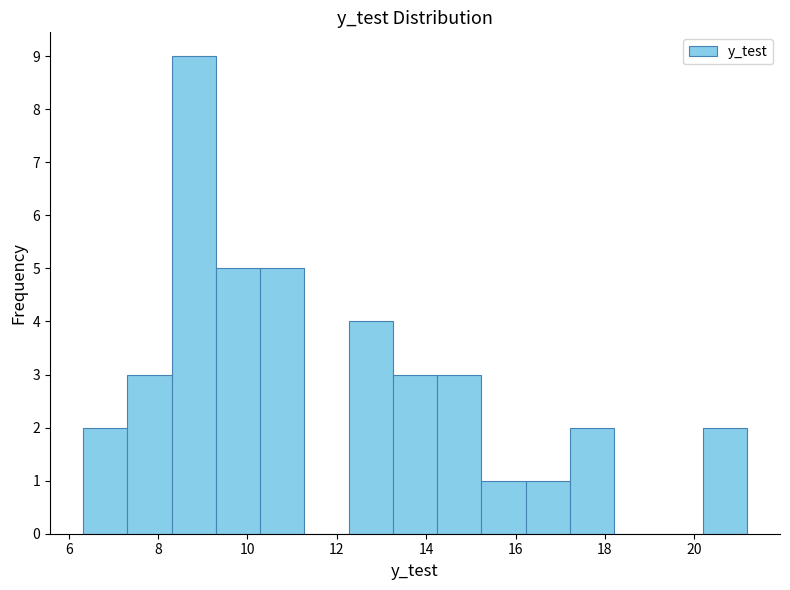

Reading left to right, transcribe this chart: for each bar, give the range it covers on the x-axis and its height. Neither the bar edges nor the heights are printed on the chart, so give them approximately, as read against the axes.

6.4 to 7.4: 2
7.4 to 8.4: 3
8.4 to 9.2: 9
9.2 to 10.2: 5
10.2 to 11.2: 5
11.2 to 12.2: 0
12.2 to 13.2: 4
13.2 to 14.2: 3
14.2 to 15.2: 3
15.2 to 16.2: 1
16.2 to 17.2: 1
17.2 to 18.2: 2
18.2 to 19.2: 0
19.2 to 20.2: 0
20.2 to 21.2: 2